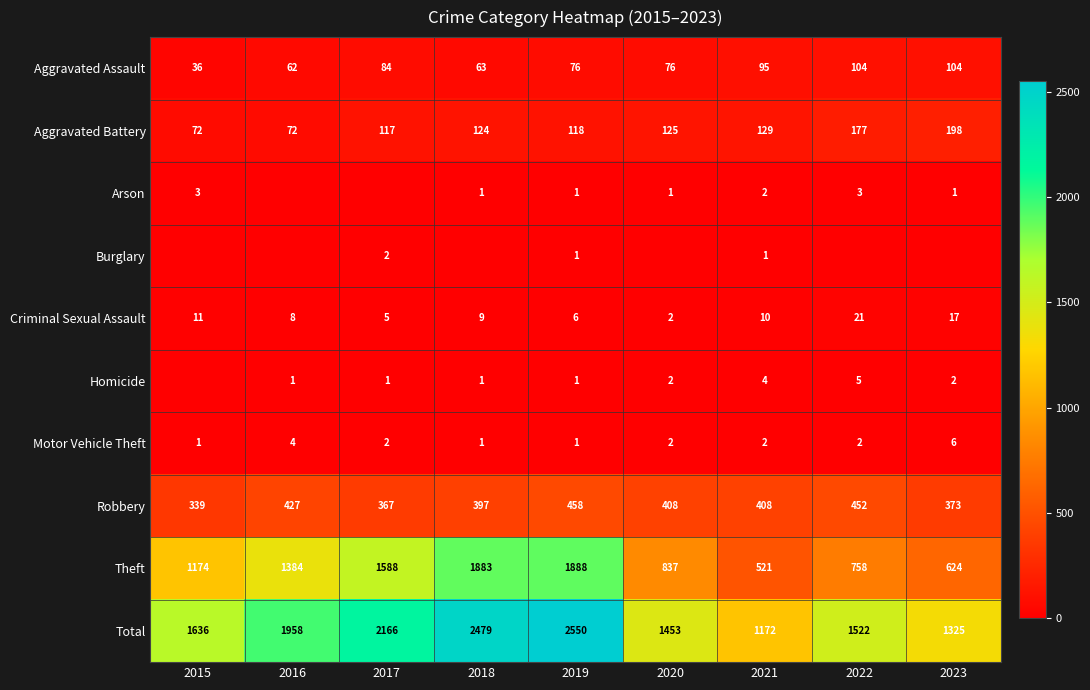

What is the spread (max minus min) of values at 2021?

1171